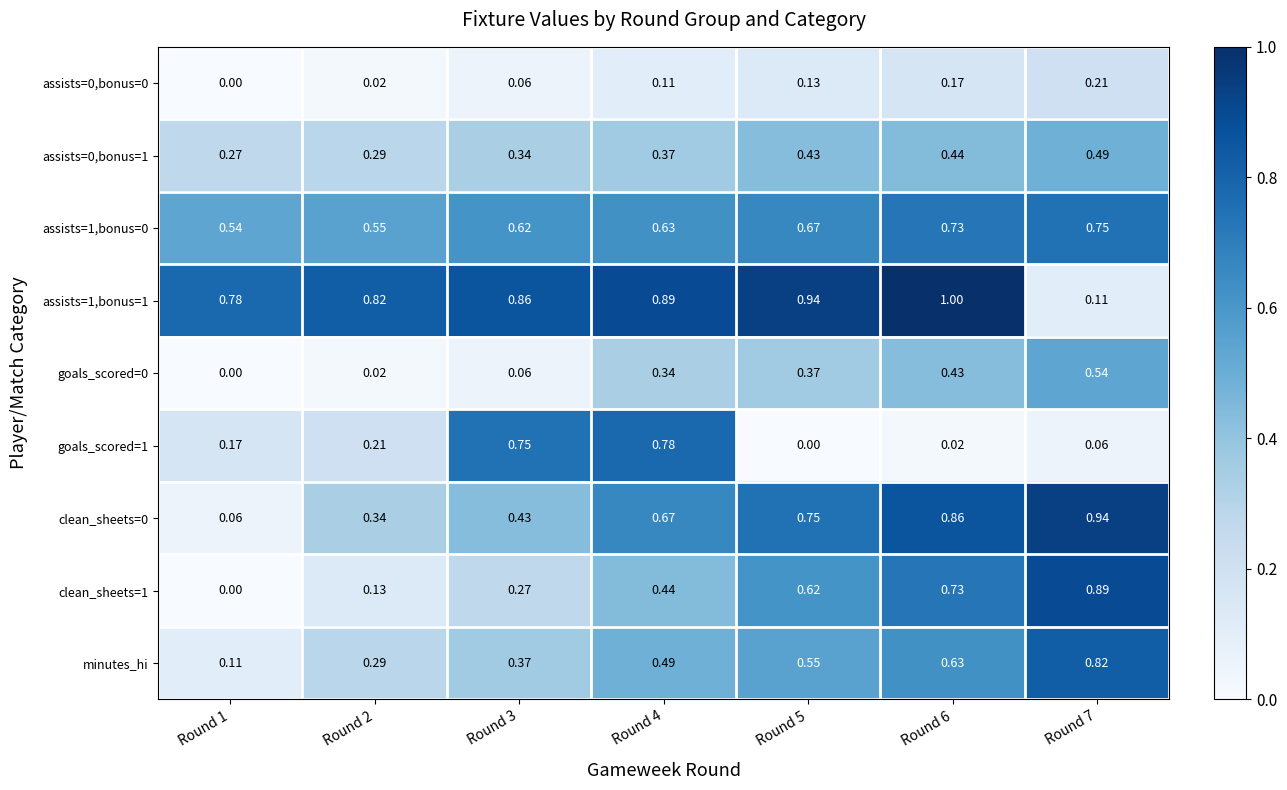

Is the value of goals_scored=0 at Round 1 greater than the value of assists=1,bonus=0 at Round 6?

No